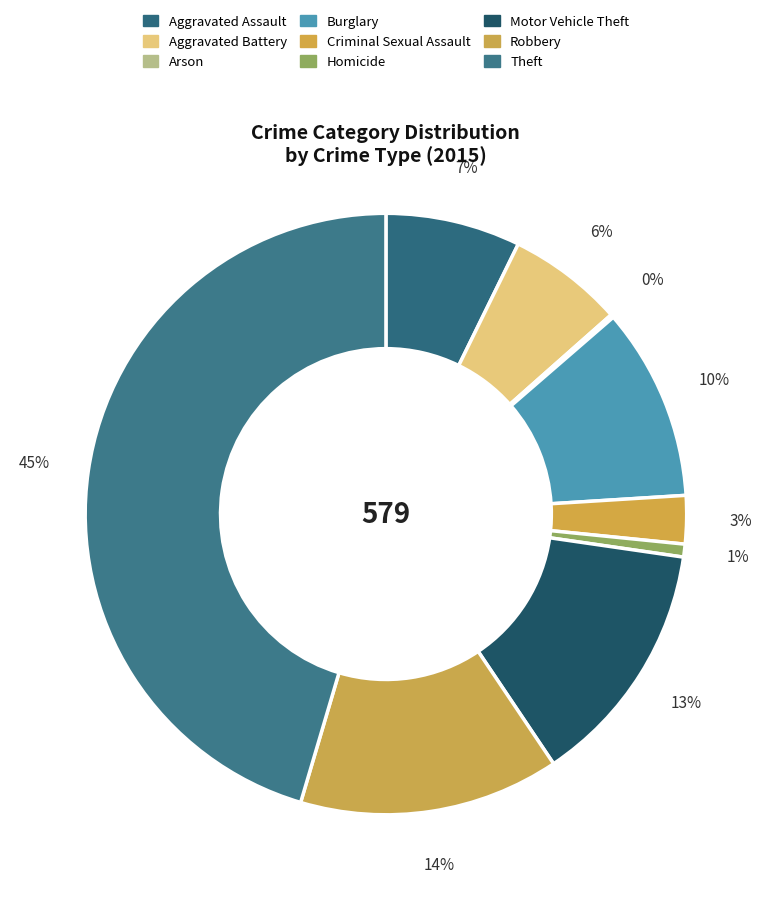

To the nearest percent, what percentage of the pie is Theft?

45%